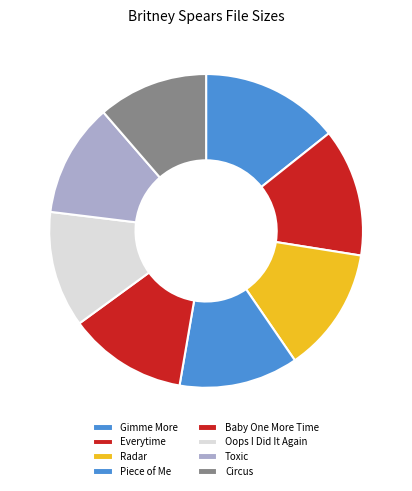

How many segments does this pie chart have?

8